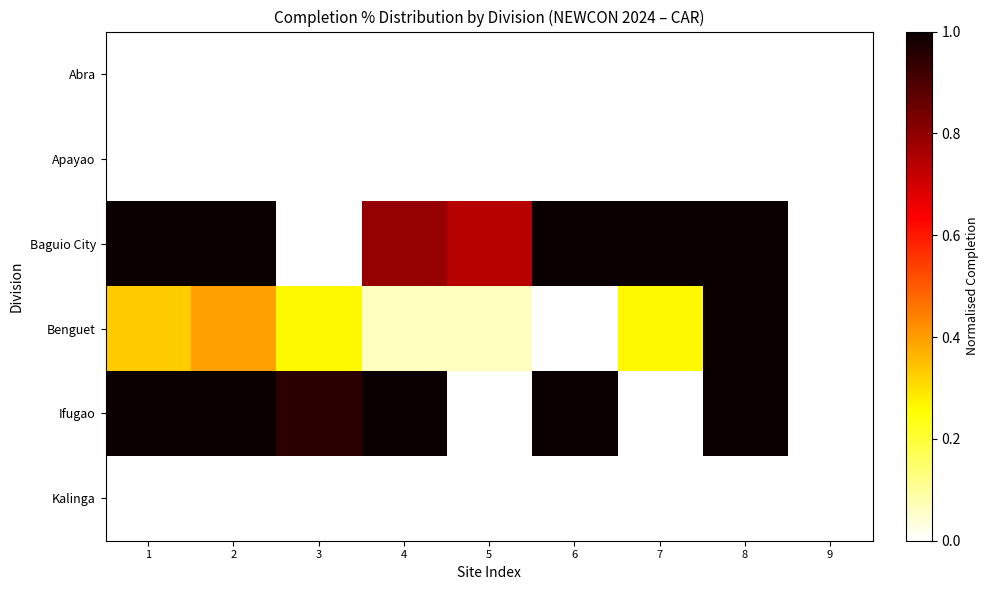

Count the number of data series in this chart.

6